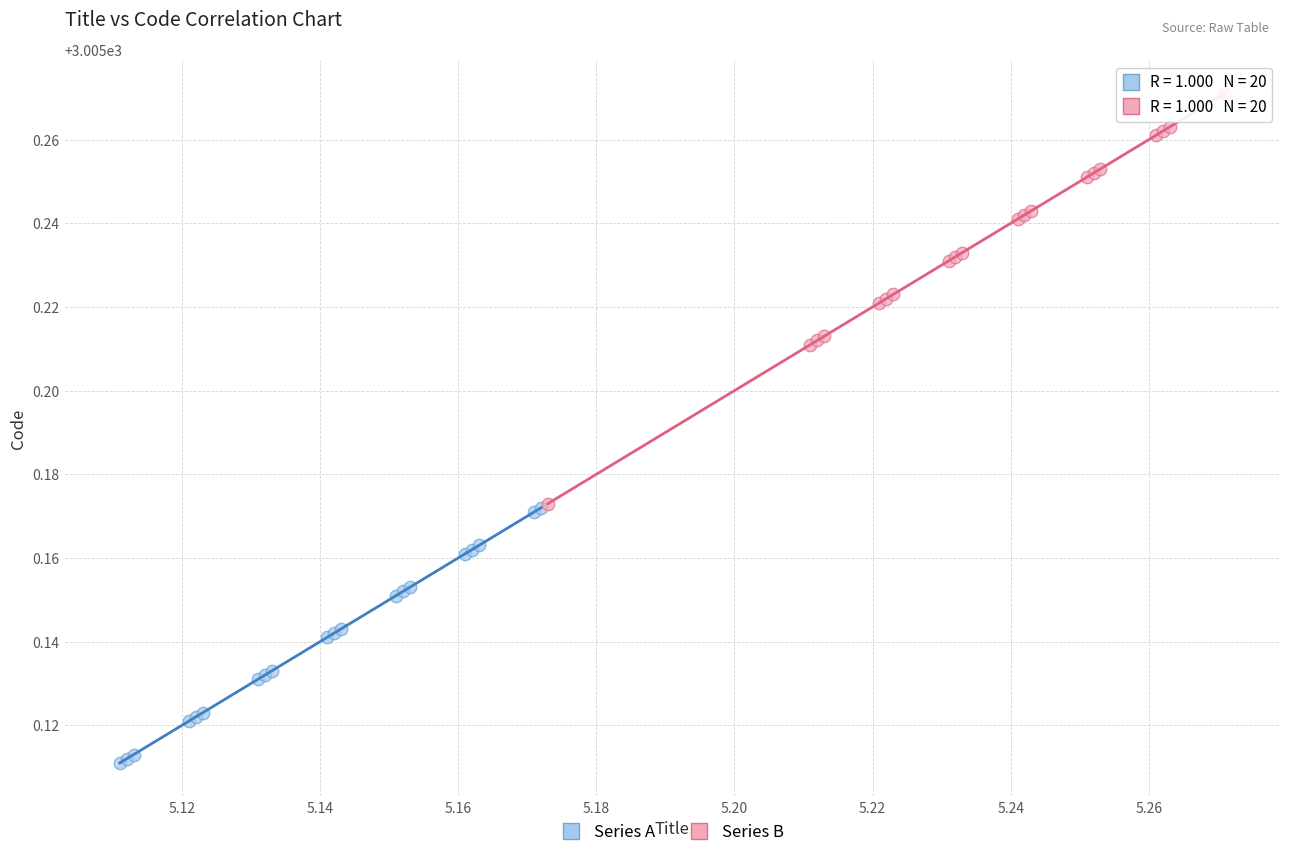

Which series has the largest Y range (max minus min)?

Series B